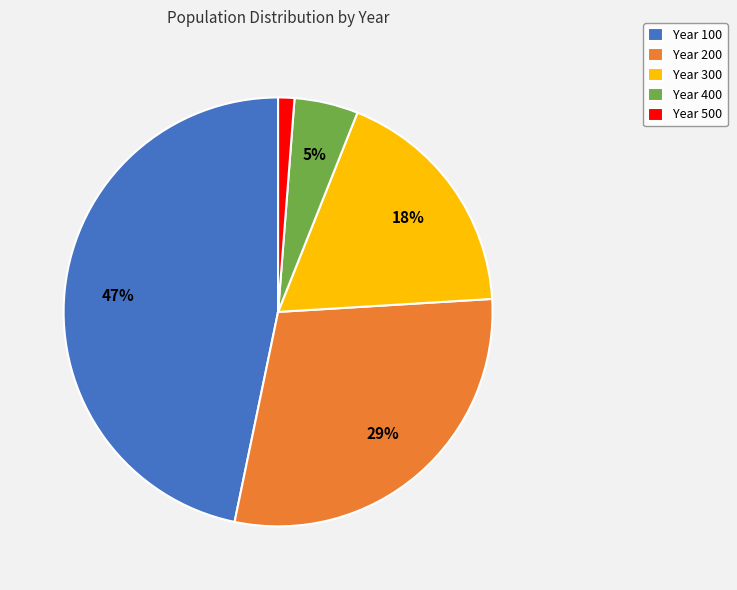

Which category has the biggest portion of the pie?

Year 100